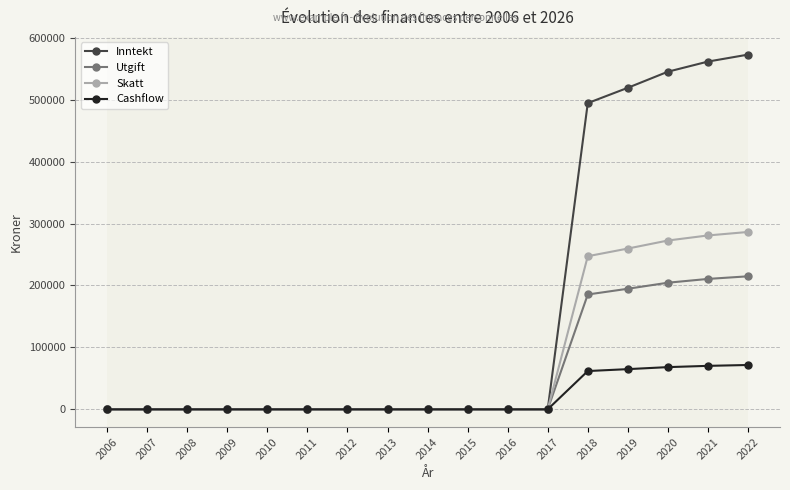

What is the total value across all series at 2019?

1038240.0